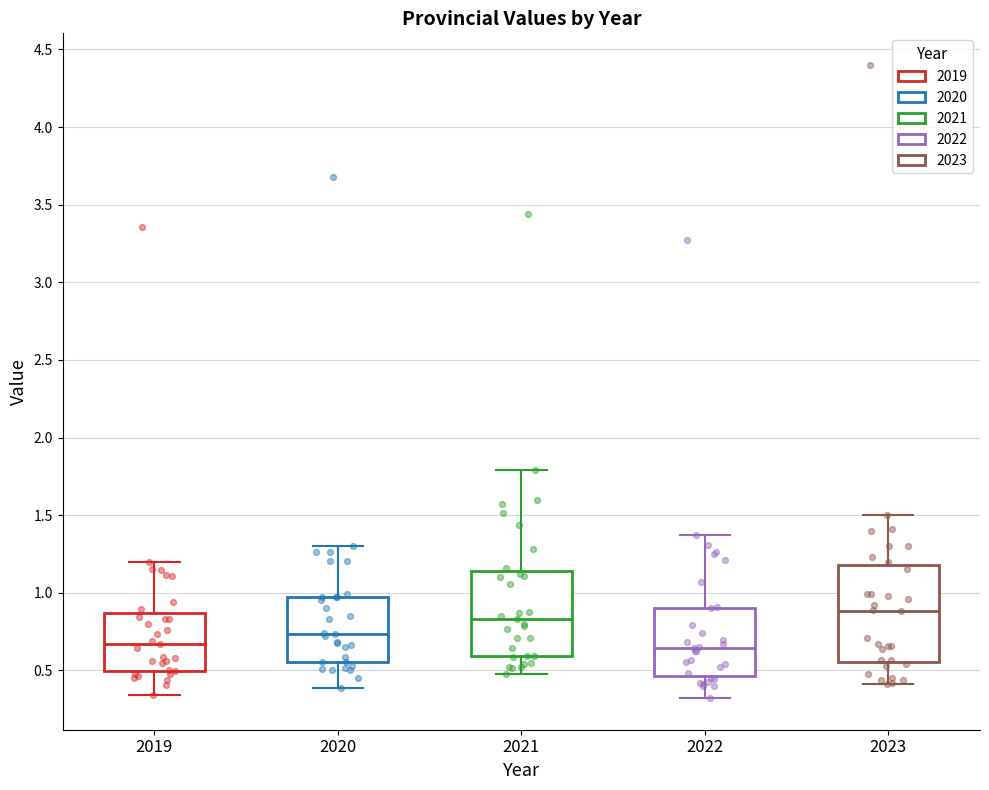

Where is the lower edge of the box at x = 2021 on the y-axis? The values are not printed on the chart, so give them approximately, as read against the axis.

0.60